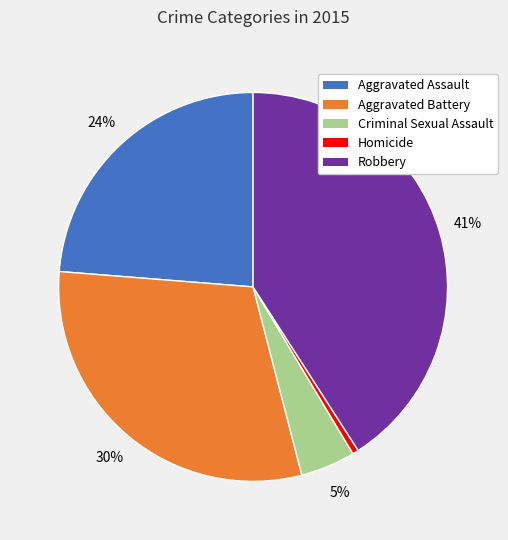

Combined, do Aggravated Assault and Homicide account for over 50%?

No